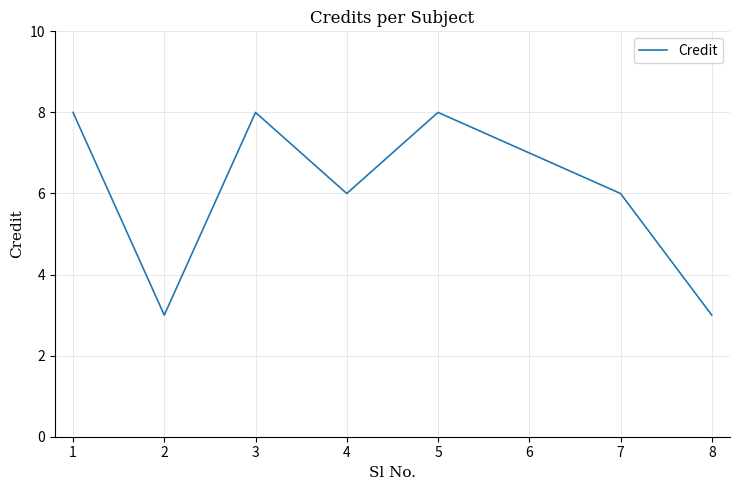

Count the values in the range 6 to 8.

6